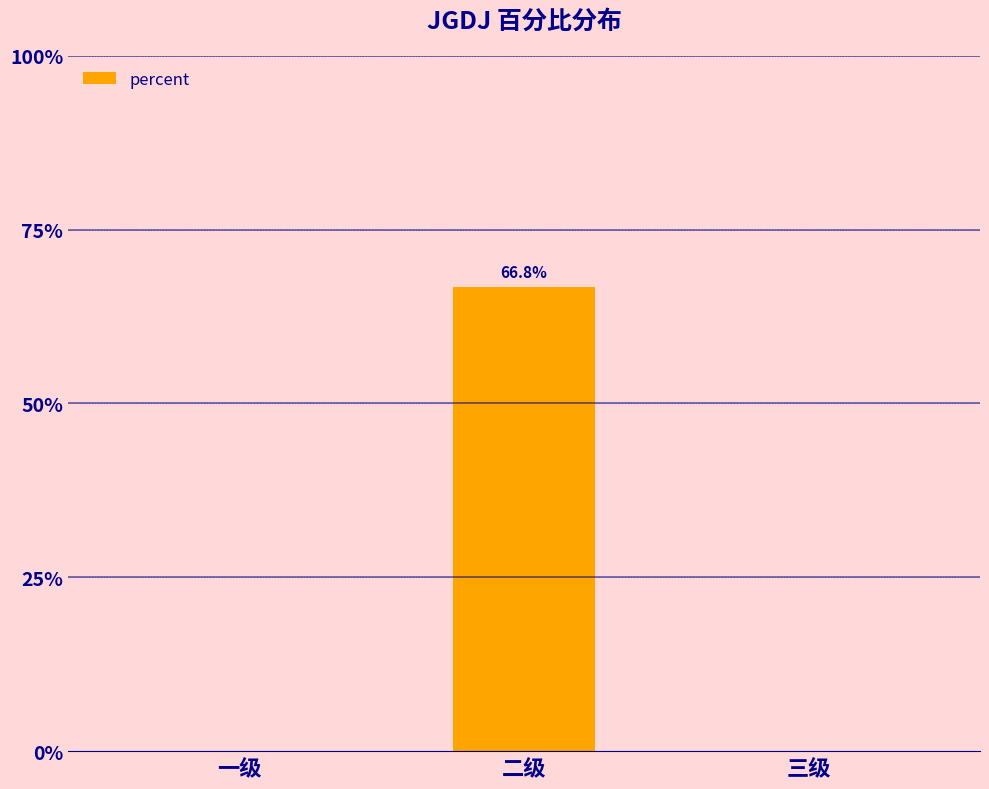

List the labels in order of value, largest first.

二级, 一级, 三级